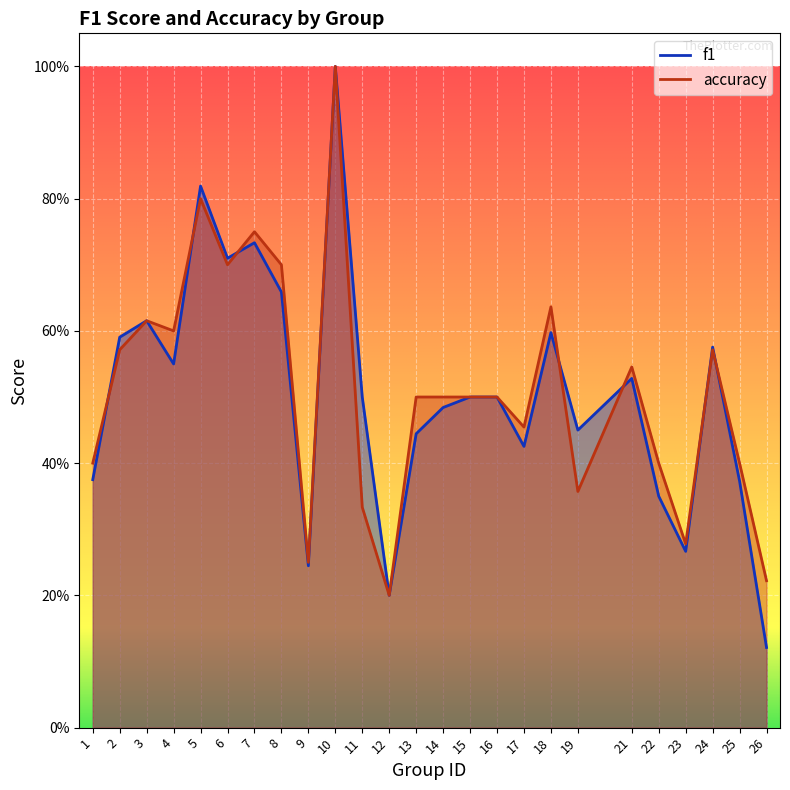

How many interior local peaks does the f1 series have?

7